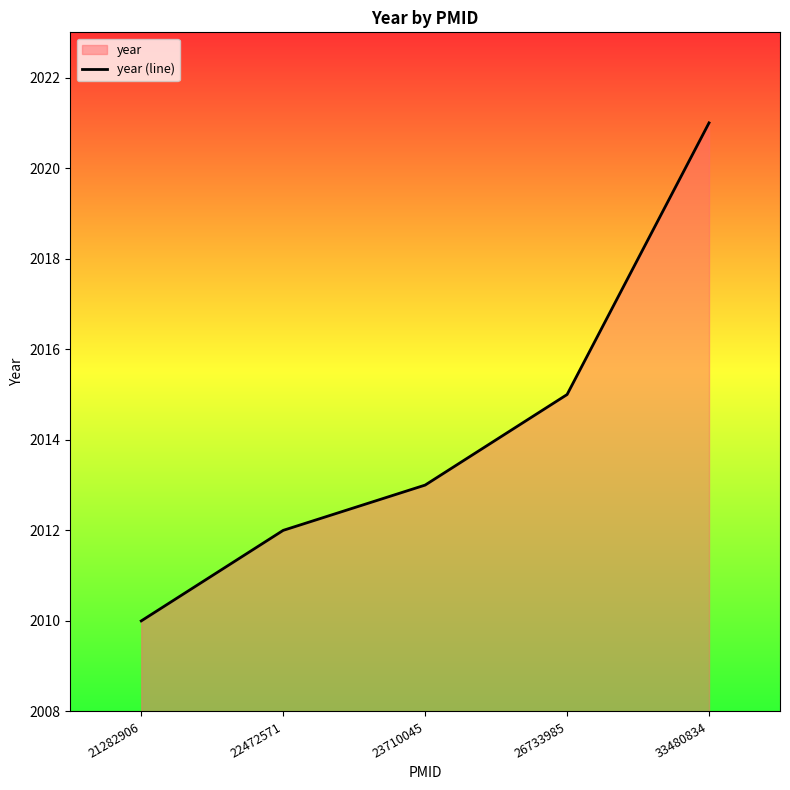

Is it true that the value at 26733985 is 1324?

False